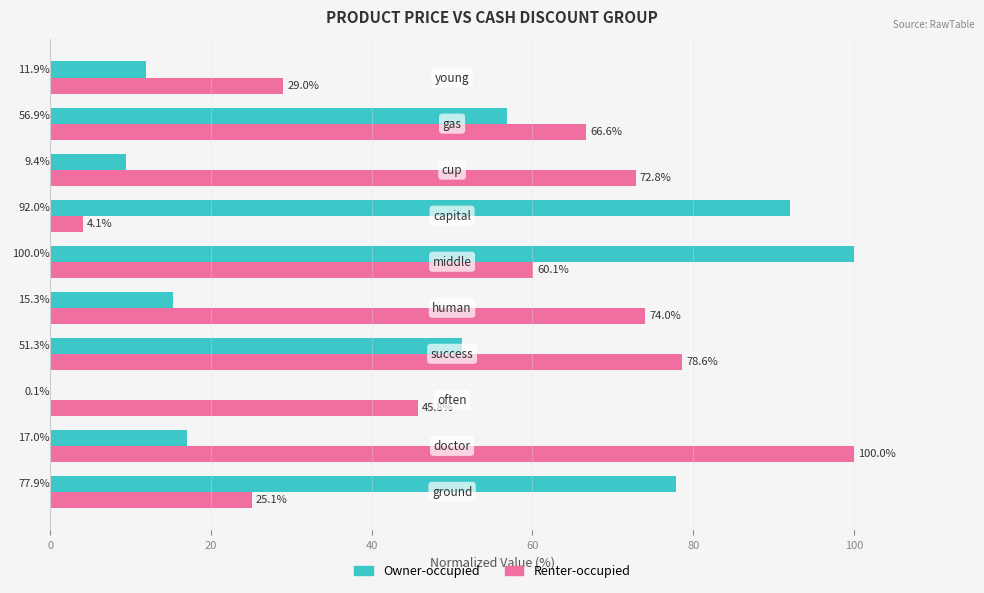

Which series has the largest total across all categories?

Renter-occupied